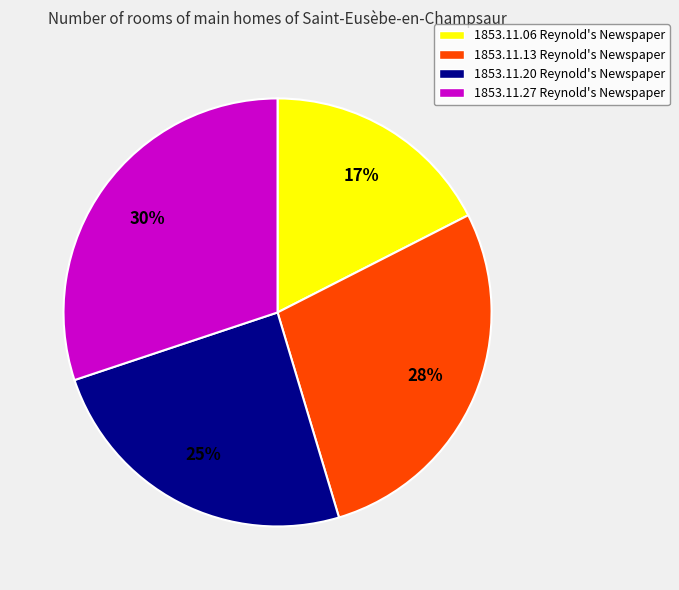

How many segments does this pie chart have?

4